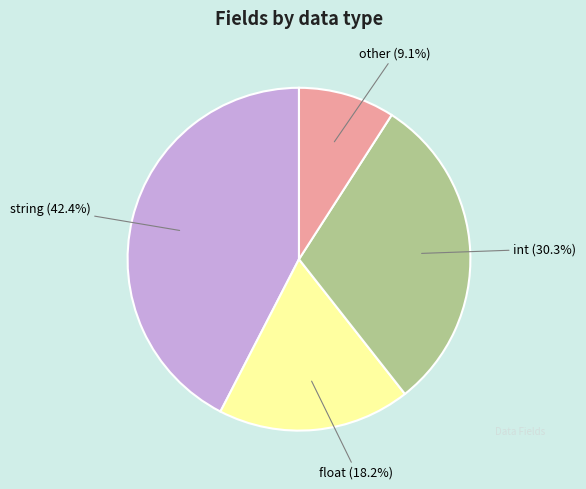

To the nearest percent, what is the combined percentage of other and float?

27%